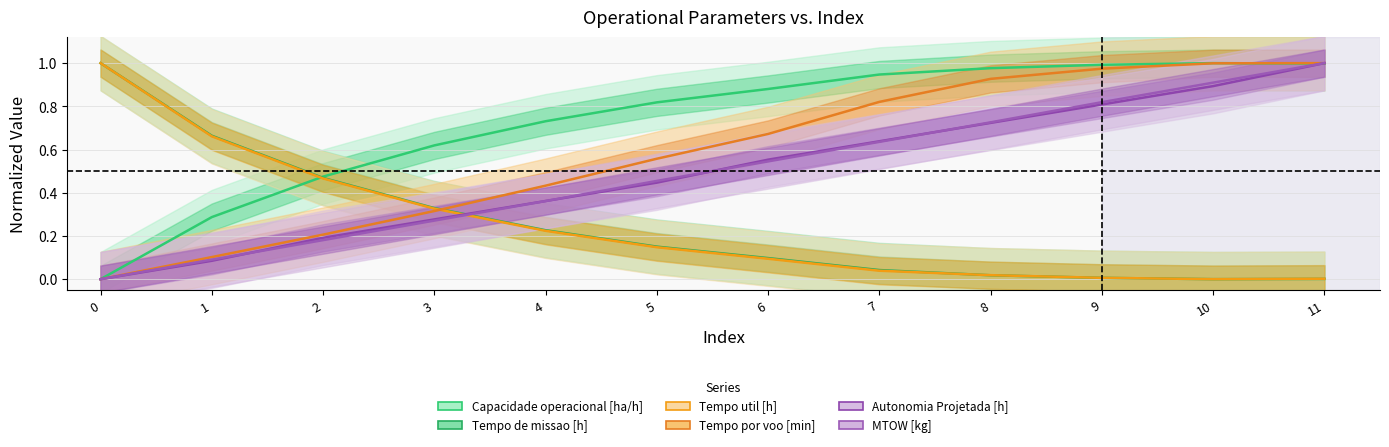

Is the value of Autonomia Projetada [h] at 11 greater than the value of Capacidade operacional [ha/h] at 11?

Yes